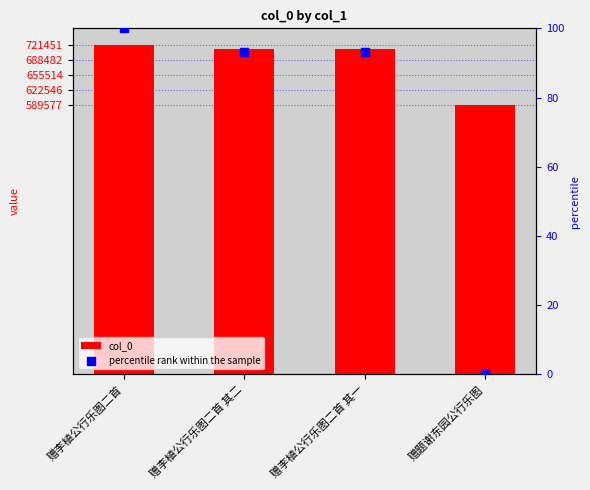

What is the total value across all series at 赠李植公行乐图二首 其一?

712568.2